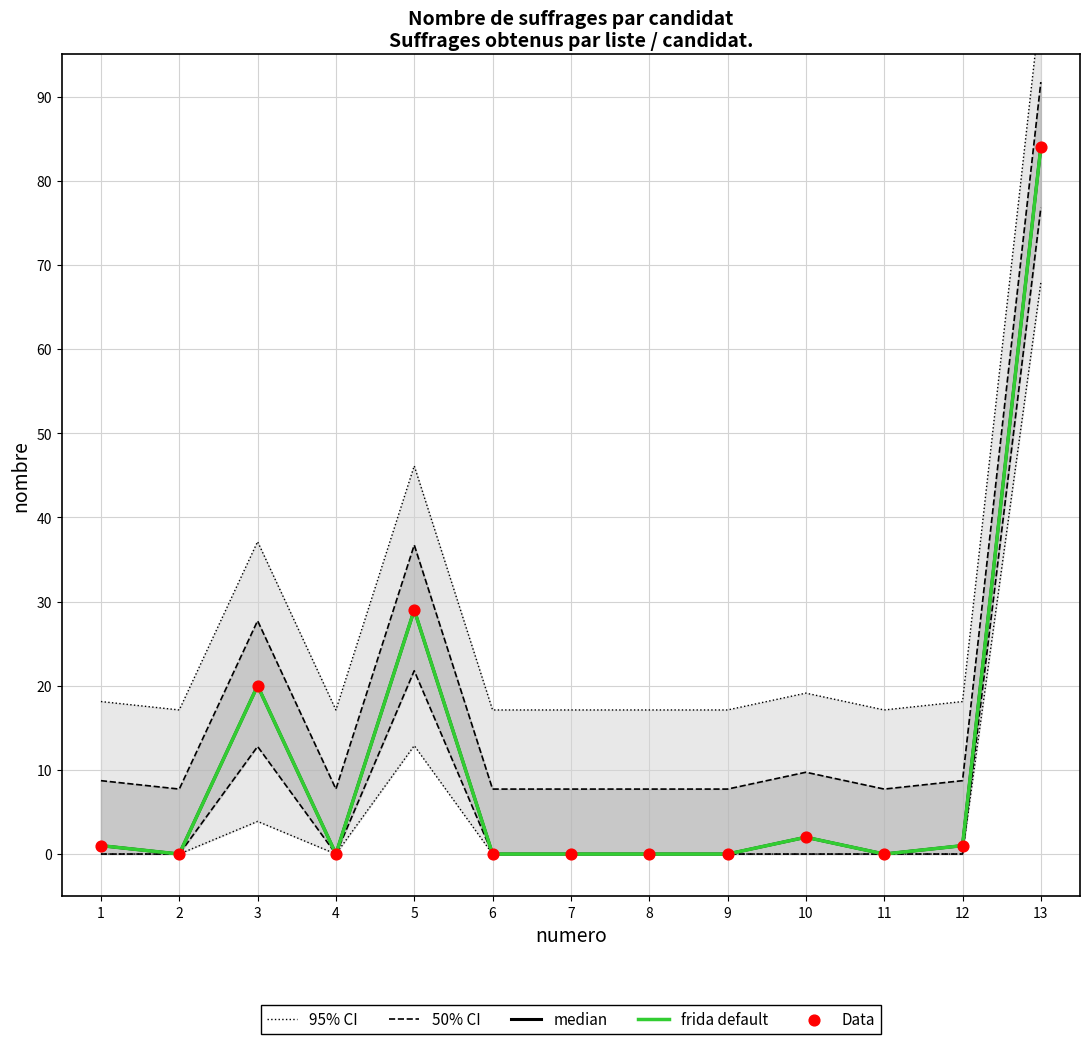

Which series reaches the minimum Y coordinate?

median